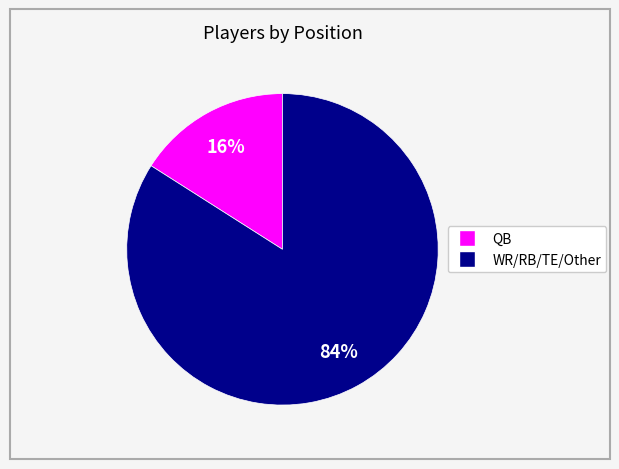

To the nearest percent, what is the difference between the largest and smallest slice percentages?

68%